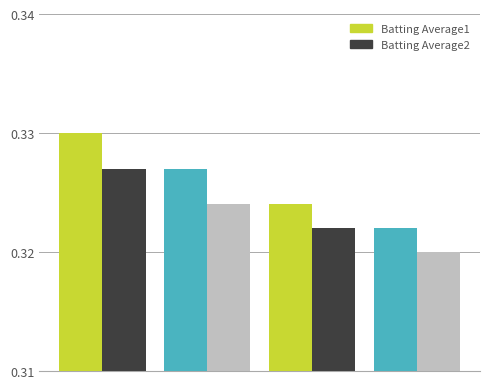

Is it true that Batting Average1 equals 0.3 at Pablo Sandoval?

True